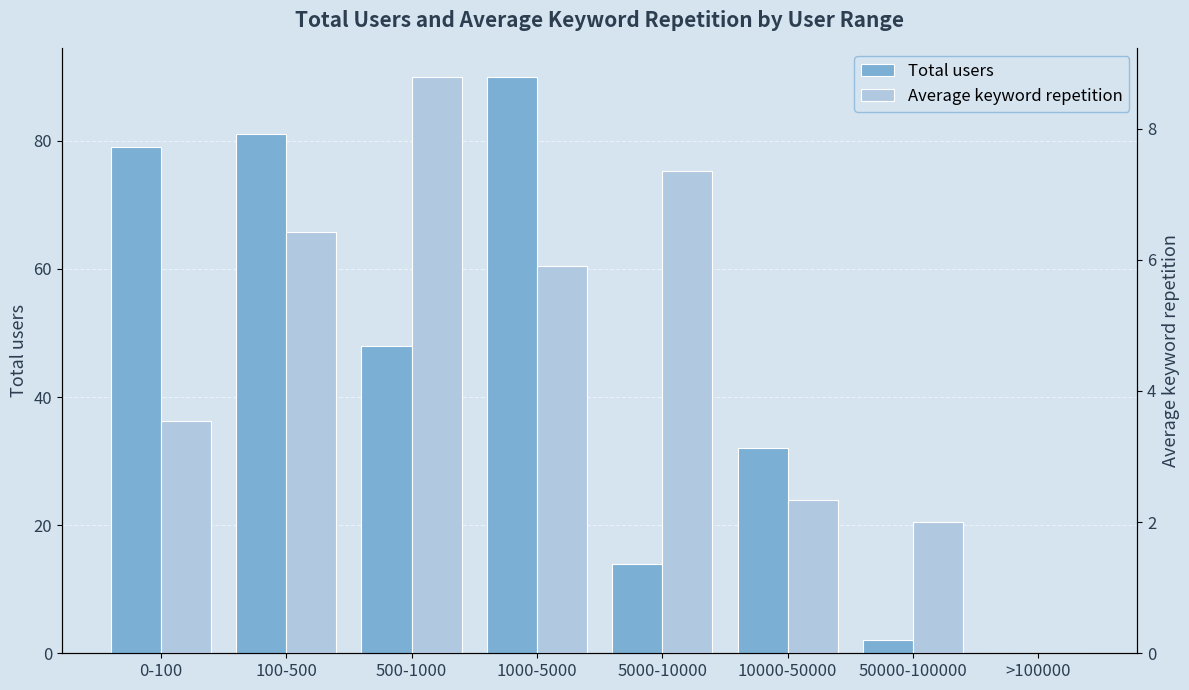

Reading left to right, extract all data points from this chart.

Total users: 79.0	81.0	48.0	90.0	14.0	32.0	2.0	0.0
Average keyword repetition: 3.5	6.4	8.8	5.9	7.4	2.3	2.0	0.0